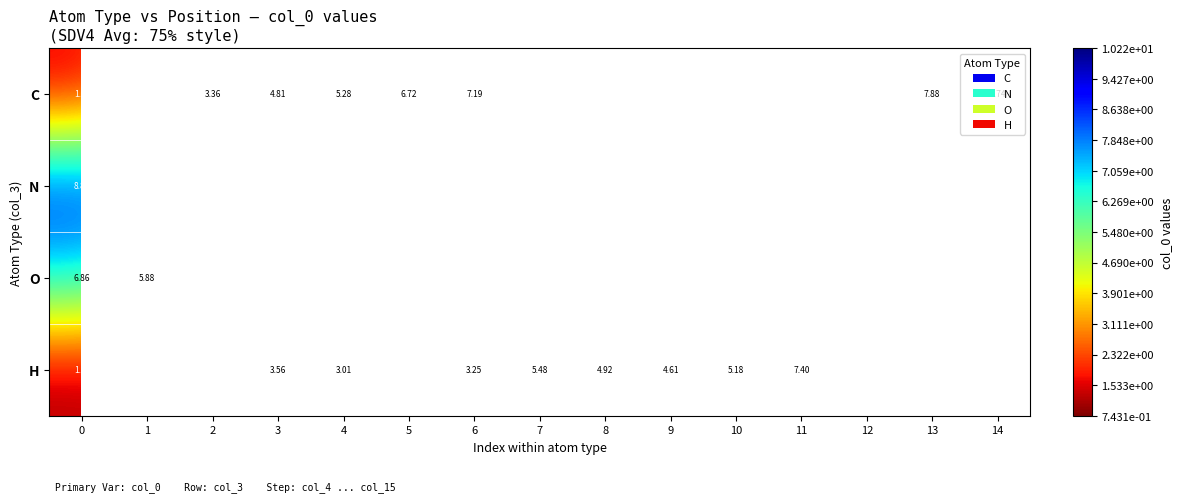

How many data points in C are above 7?

9